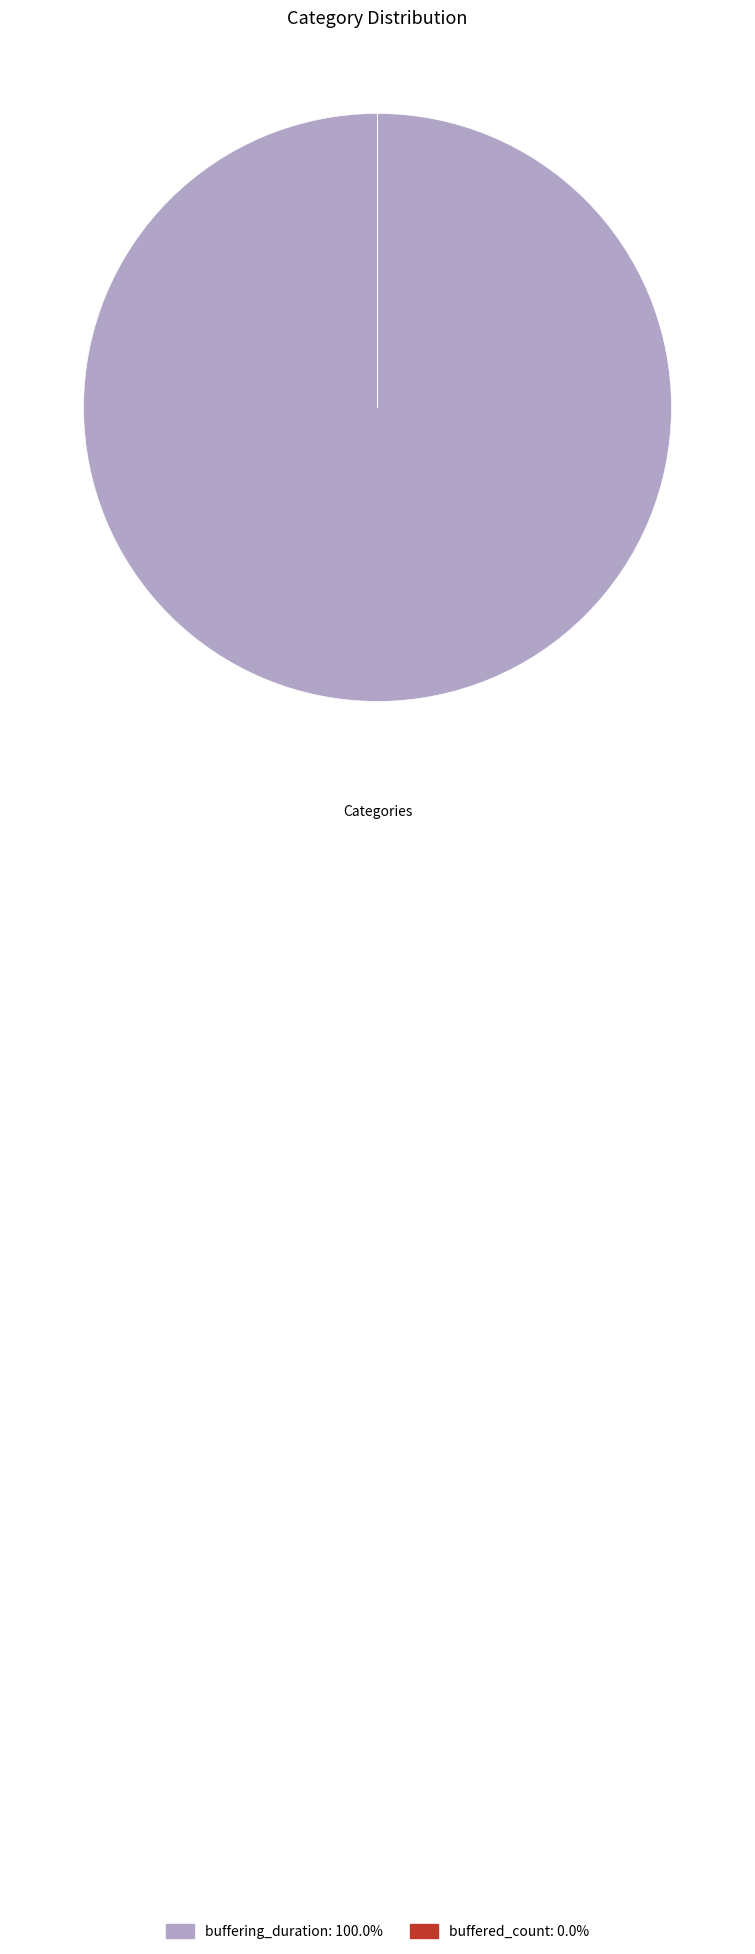

What is the largest slice in the pie chart?

buffering_duration